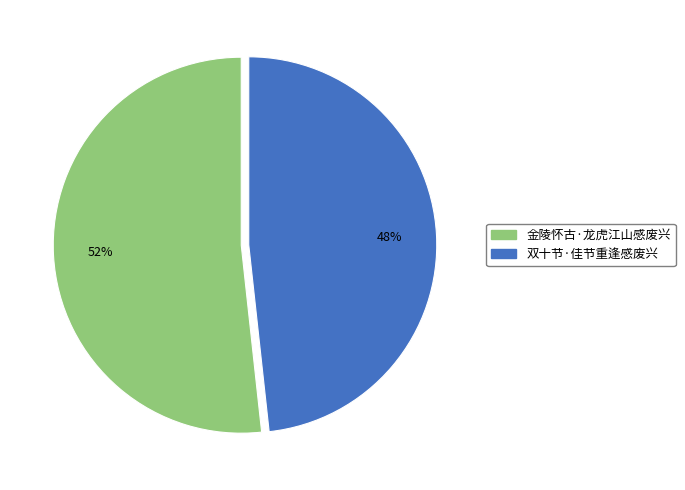

Is there any slice that represents more than half of the pie?

Yes